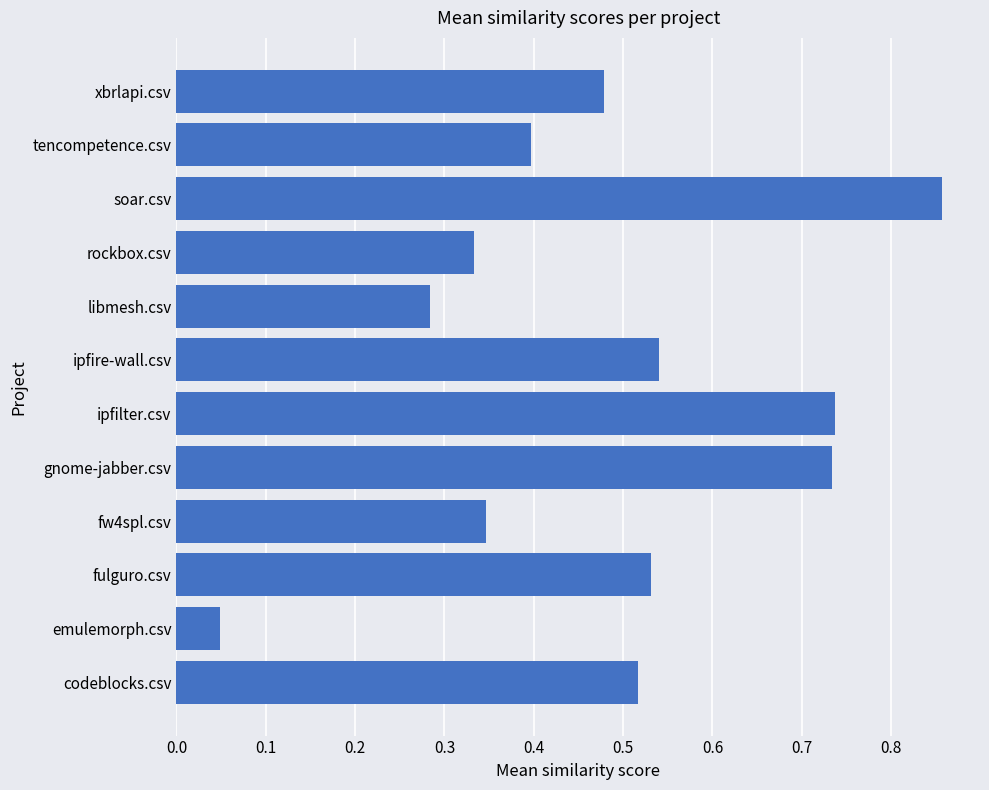

How many bars are there in total?

12